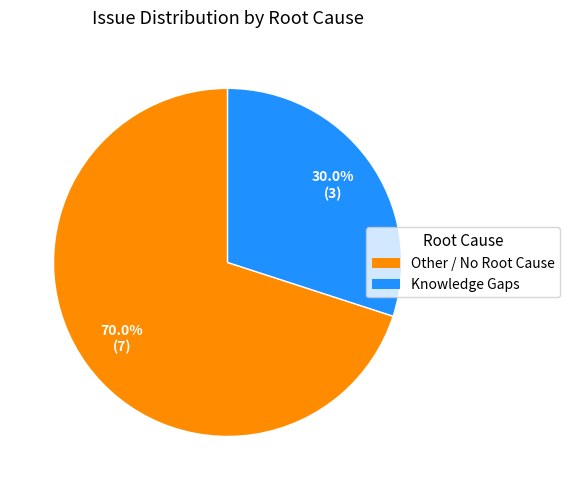

Is Other / No Root Cause the majority of the pie?

Yes